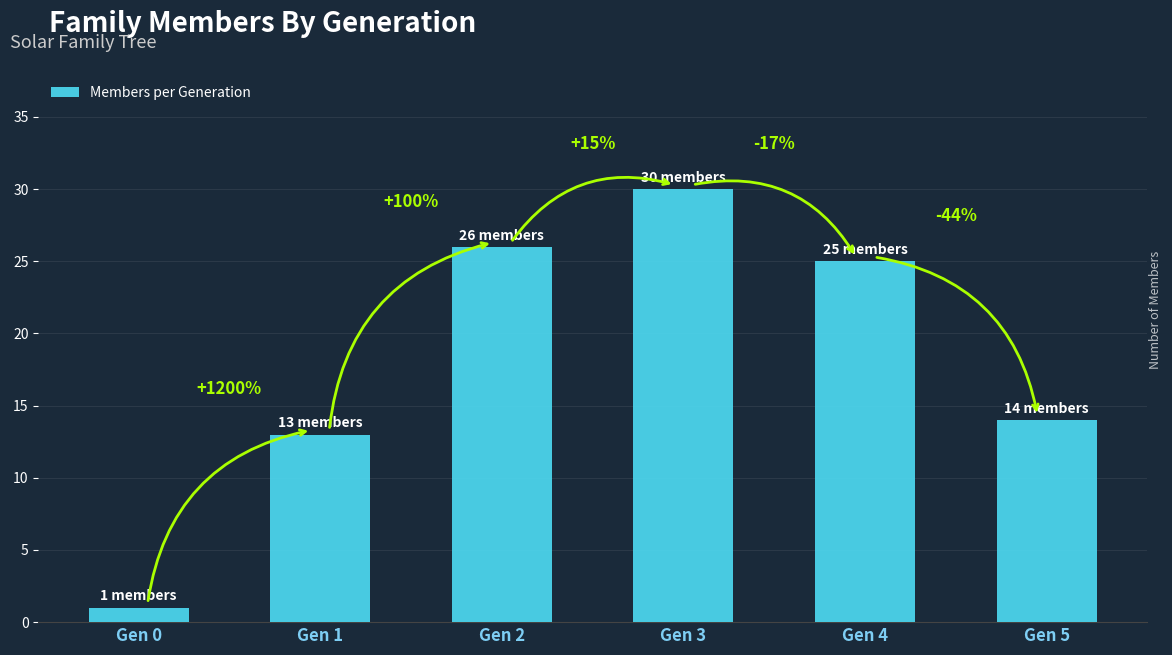

Reading left to right, what are all the values shown in this chart?

Gen 0=1	Gen 1=13	Gen 2=26	Gen 3=30	Gen 4=25	Gen 5=14